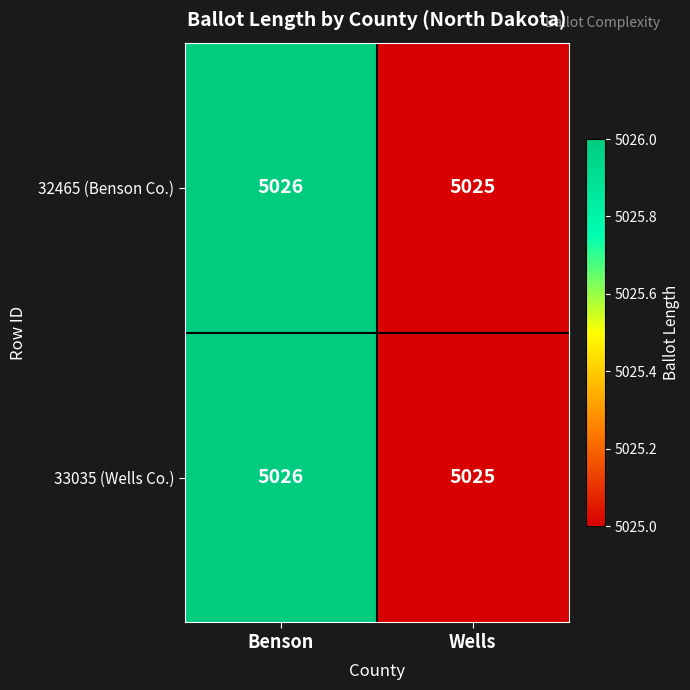

Reading left to right, what are all the values shown in this chart?

32465 (Benson Co.): 5026	5025
33035 (Wells Co.): 5026	5025